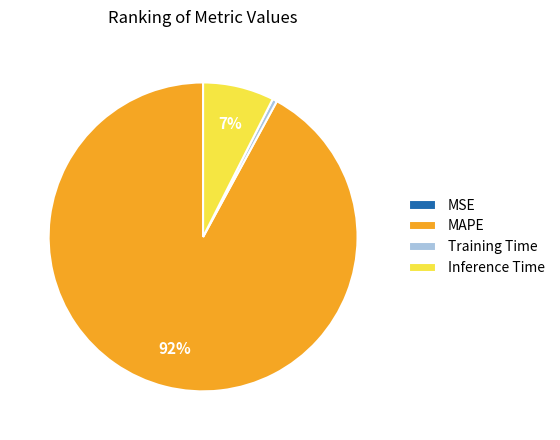

Which slice is the largest?

MAPE